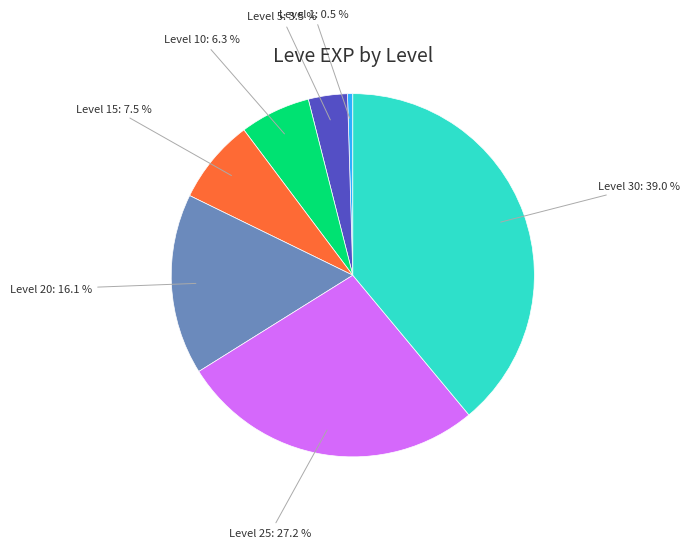

Which has a higher value, Level 30: 39.0 % or Level 5: 3.5 %?

Level 30: 39.0 %